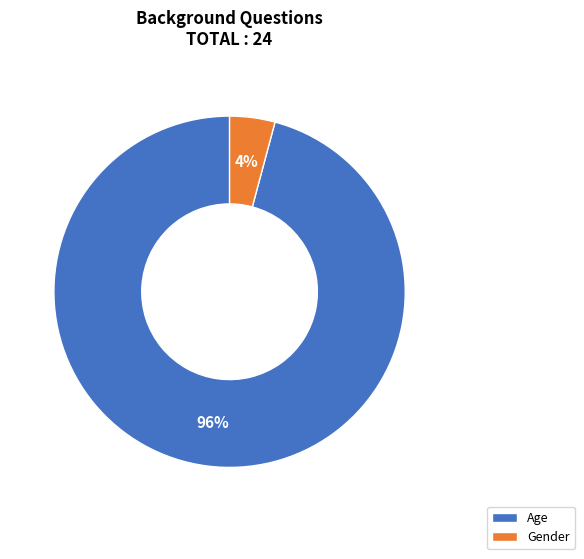

Does Age represent more than half of the total?

Yes